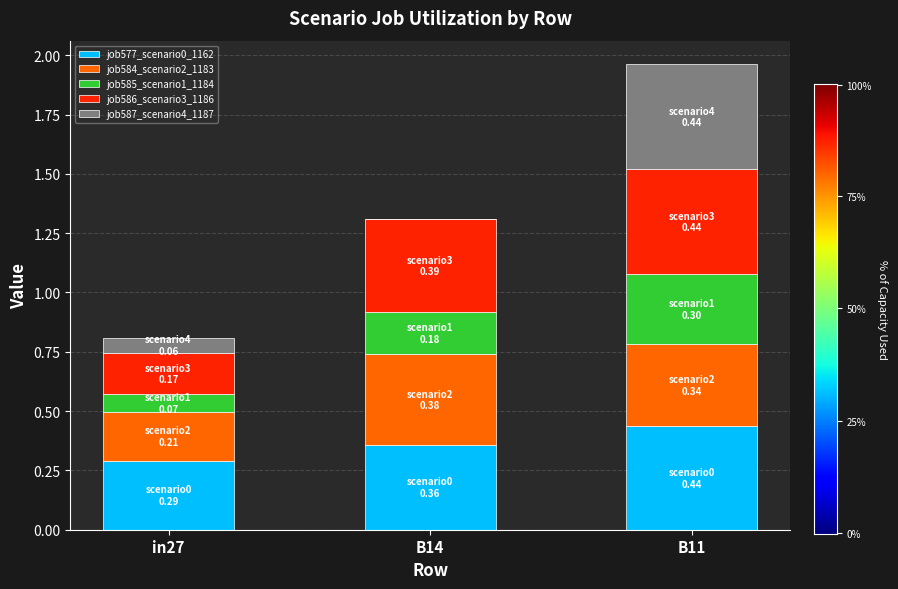

Is it true that job577_scenario0_1162 equals 0.7 at B11?

False